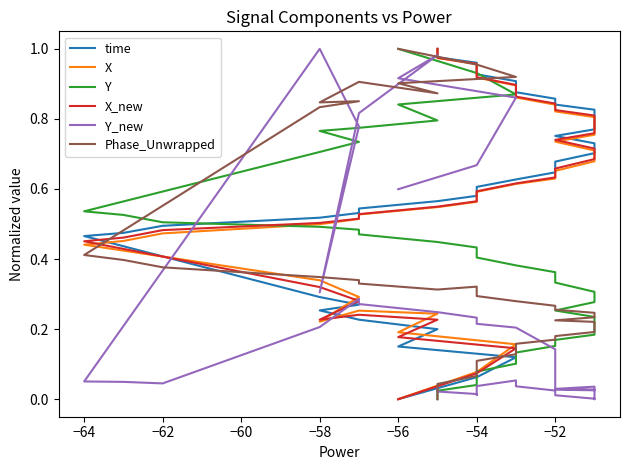

After their last crossing, which series has the higher values: Y_new or Y?

Y_new